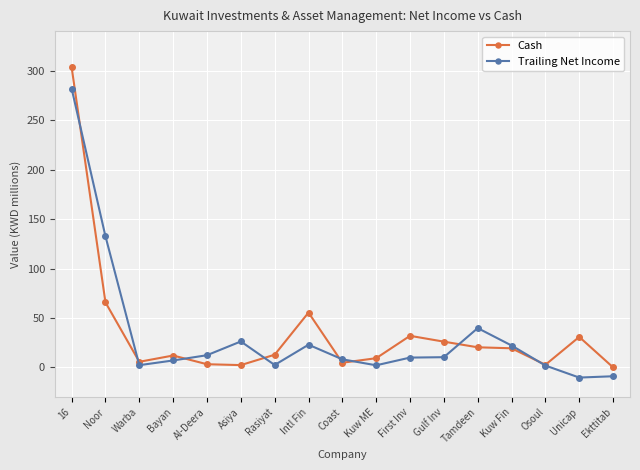

How many data points in Cash are above 12?

10